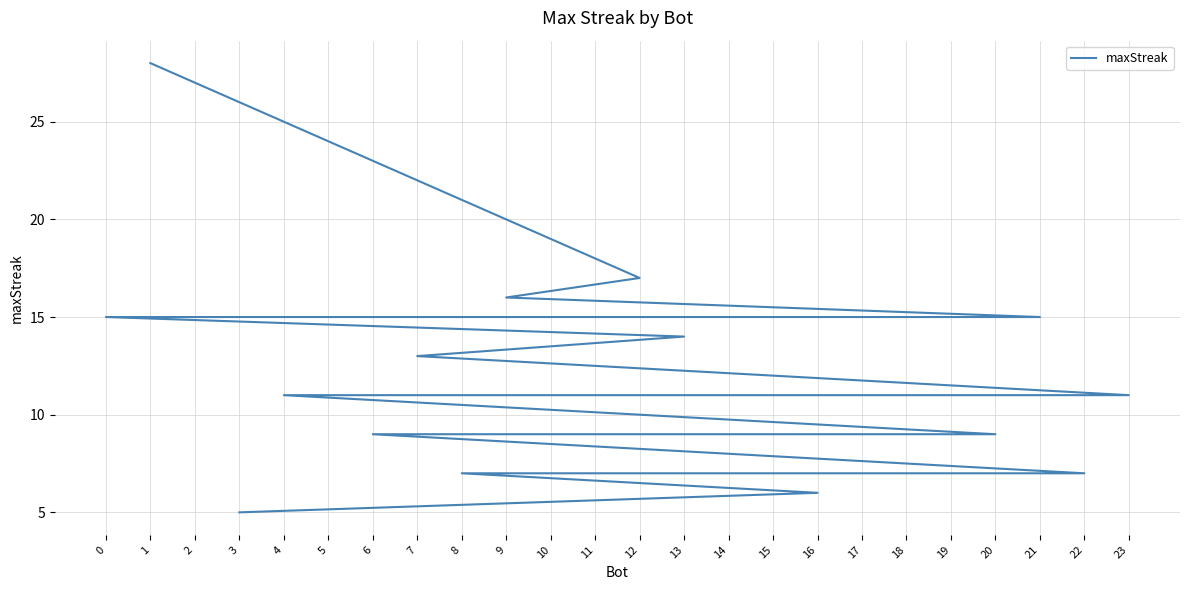

Rank the categories by value from lowest to highest.

3, 16, 22, 8, 20, 18, 17, 15, 10, 6, 23, 19, 5, 4, 7, 13, 21, 14, 11, 2, 0, 9, 12, 1